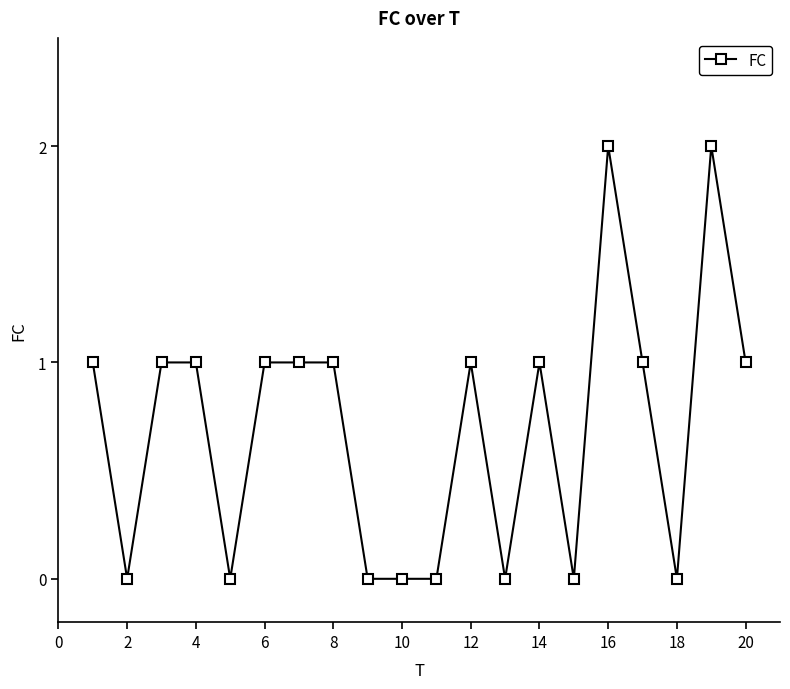

How many categories are shown in the chart?

20